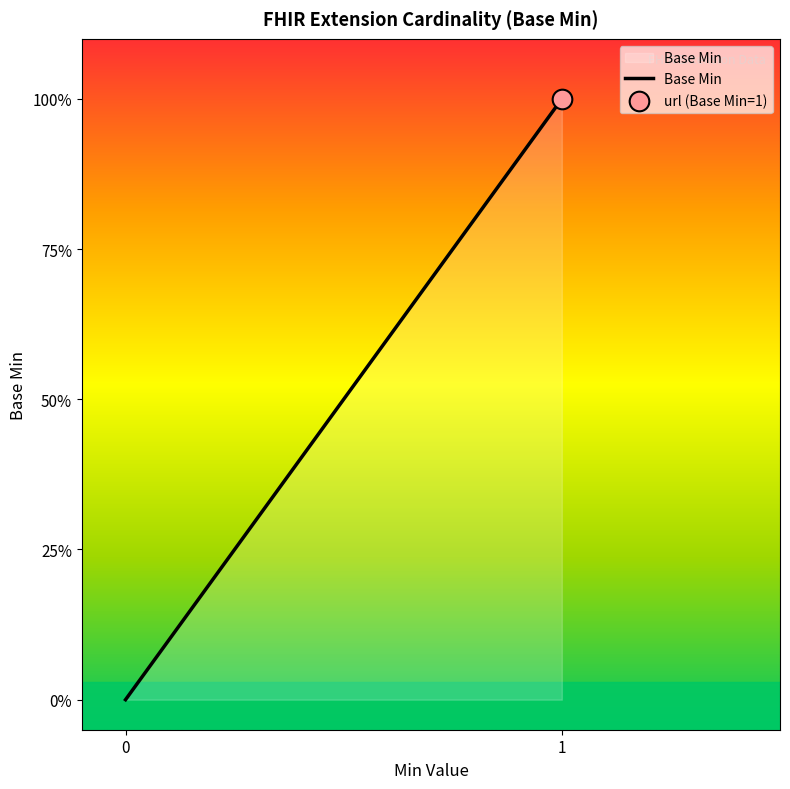

Is this an area chart (filled region under the line)?

Yes